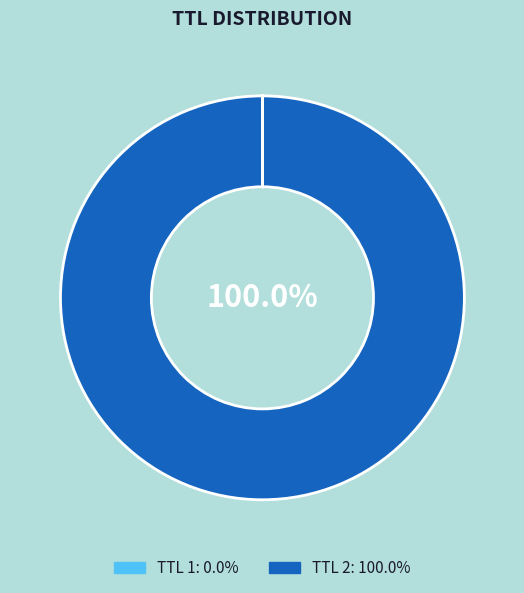

Is there any slice that represents more than half of the pie?

Yes